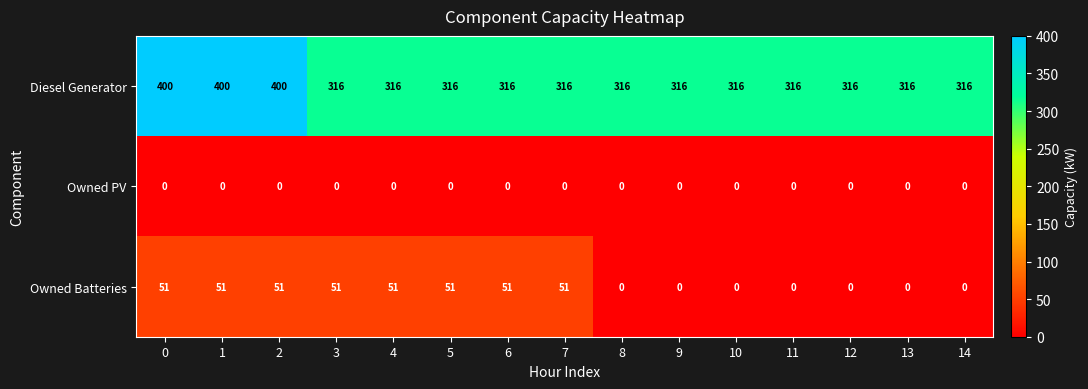

Between 1 and 14, which series saw the biggest shift?

Diesel Generator